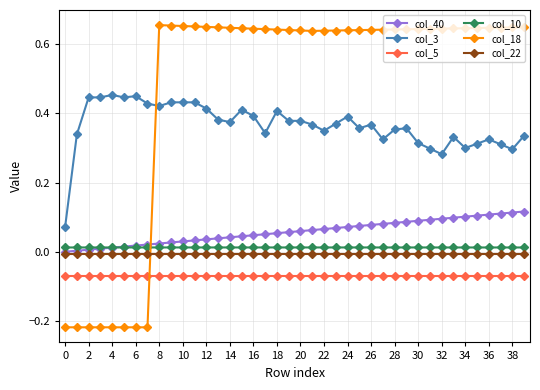

After their last crossing, which series has the higher values: col_18 or col_5?

col_18